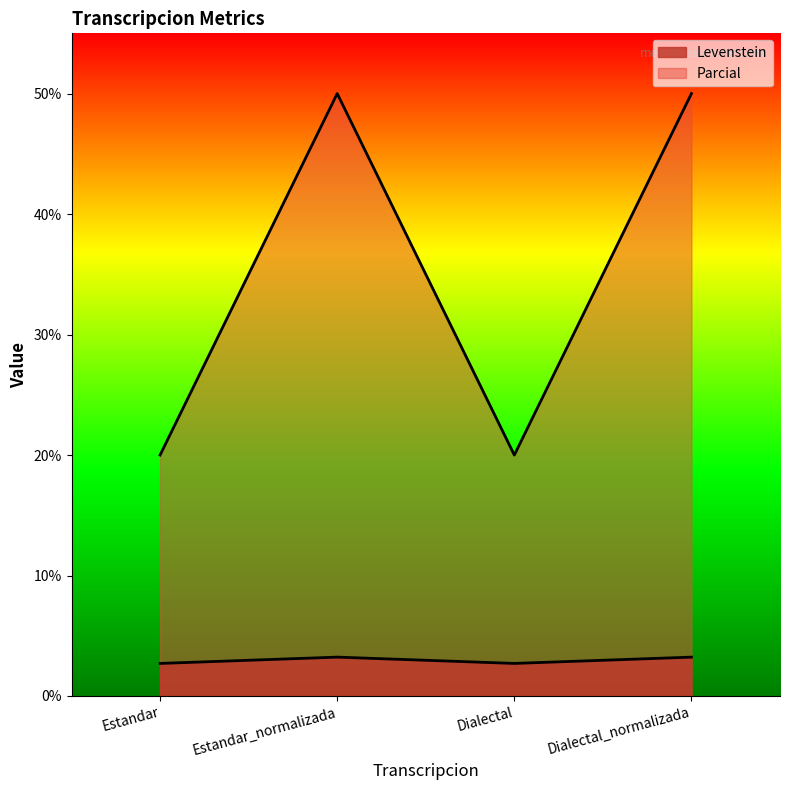

True or false: Parcial and Levenstein cross at least once.

False